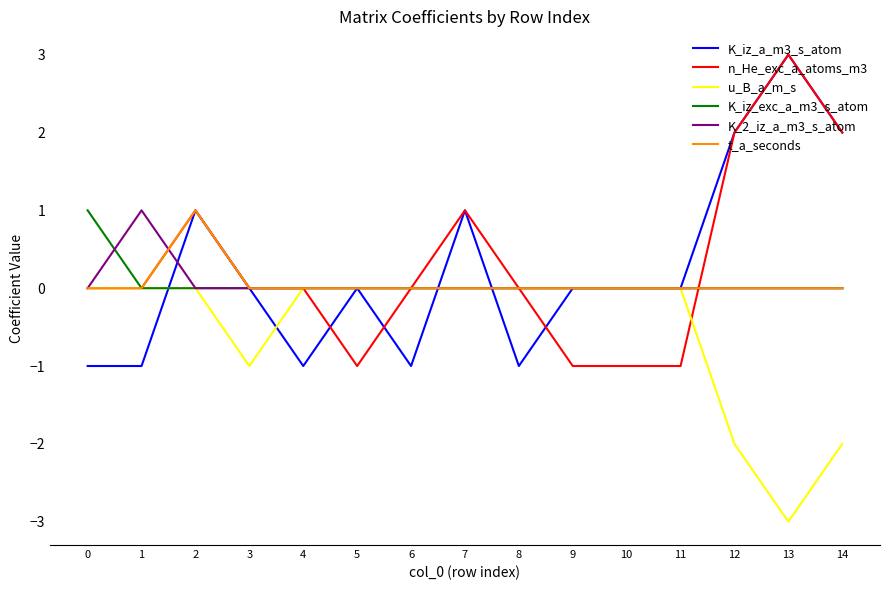

Reading right to left, transcribe all the data shown in this chart.

K_iz_a_m3_s_atom: 2	3	2	0	0	0	-1	1	-1	0	-1	0	1	-1	-1
n_He_exc_a_atoms_m3: 2	3	2	-1	-1	-1	0	1	0	-1	0	0	1	0	0
u_B_a_m_s: -2	-3	-2	0	0	0	0	0	0	0	0	-1	0	0	0
K_iz_exc_a_m3_s_atom: 0	0	0	0	0	0	0	0	0	0	0	0	0	0	1
K_2_iz_a_m3_s_atom: 0	0	0	0	0	0	0	0	0	0	0	0	0	1	0
t_a_seconds: 0	0	0	0	0	0	0	0	0	0	0	0	1	0	0